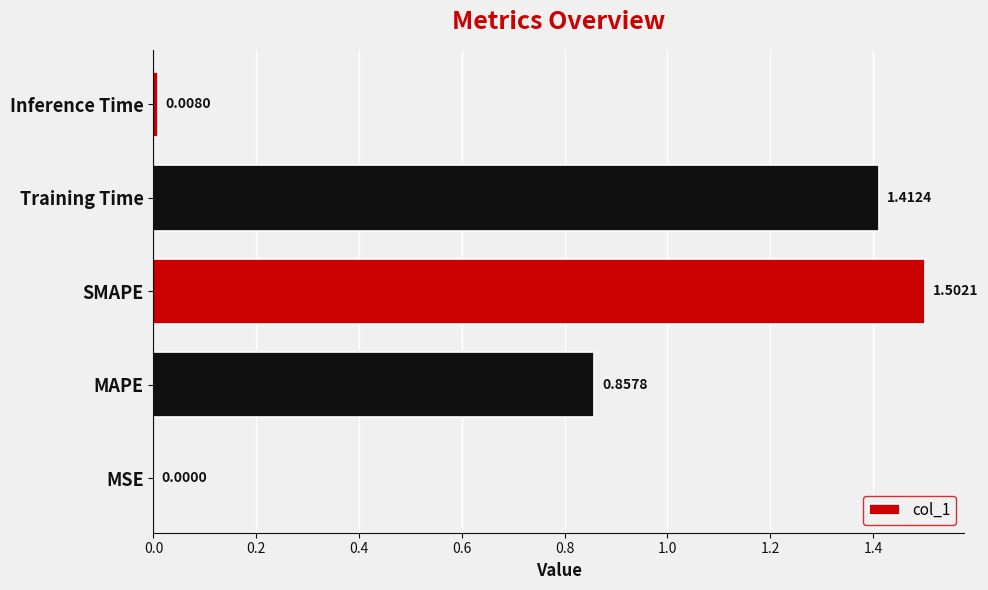

What is the change in value from SMAPE to Inference Time?

-1.5